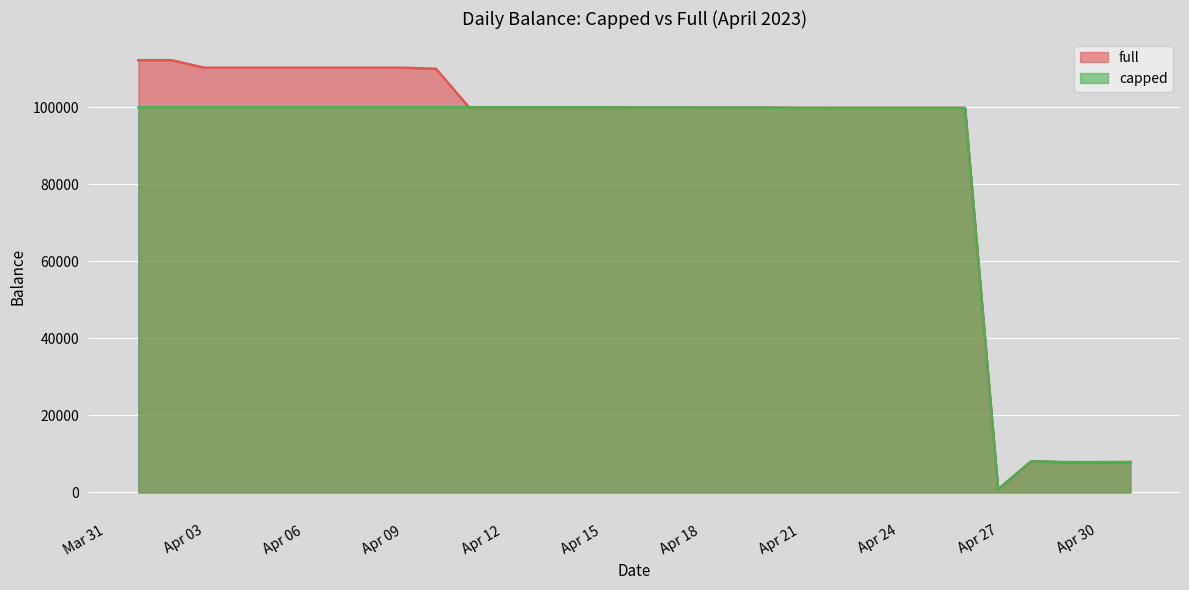

What is the value of the full point at the 13th from the left?

100000.0